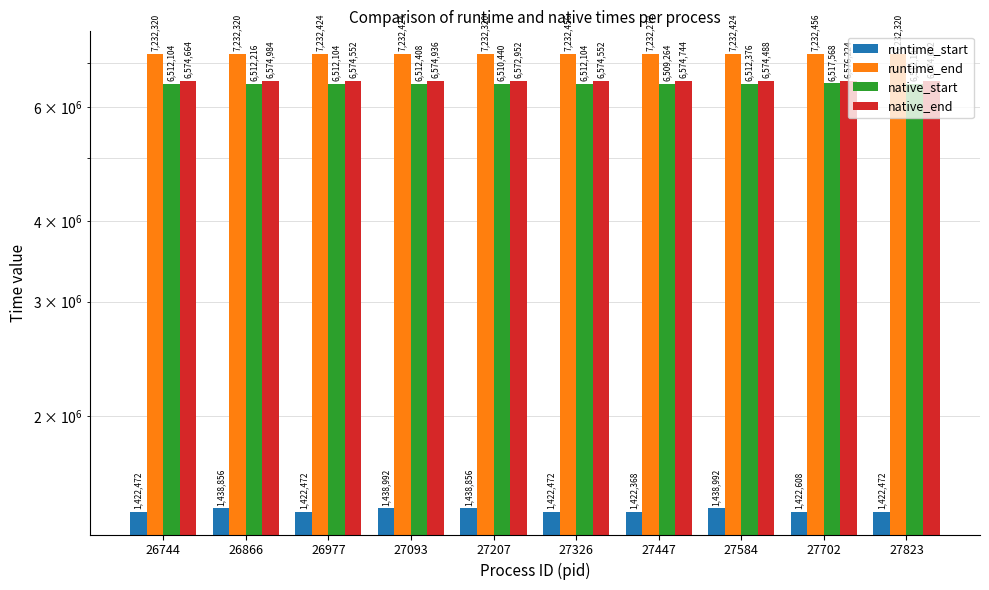

What is the smallest value displayed?

1422368